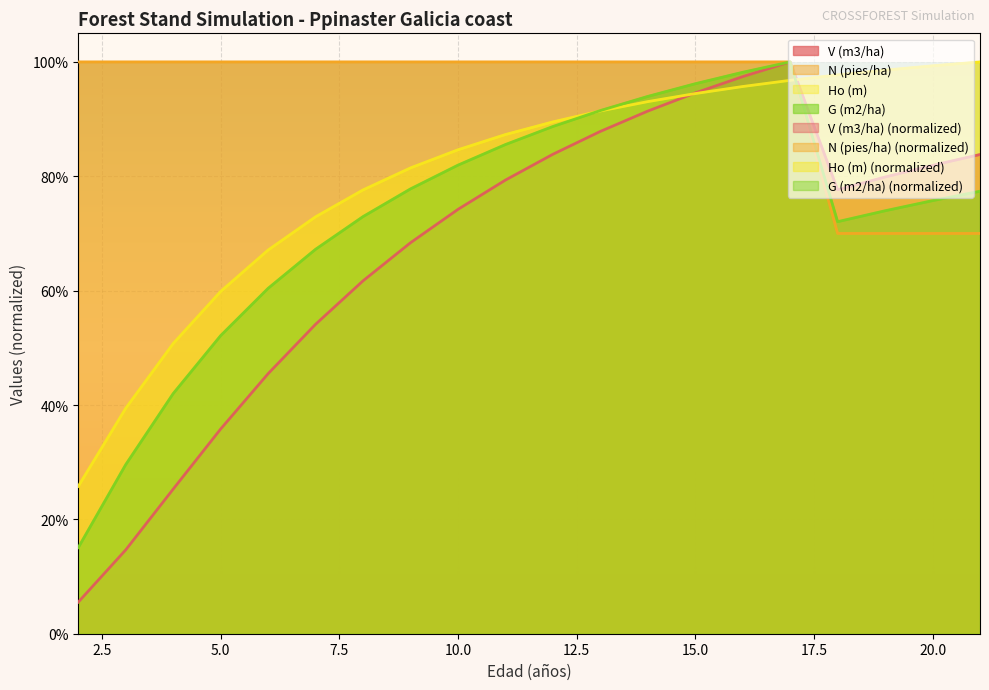

True or false: N (pies/ha) and V (m3/ha) cross at least once.

False